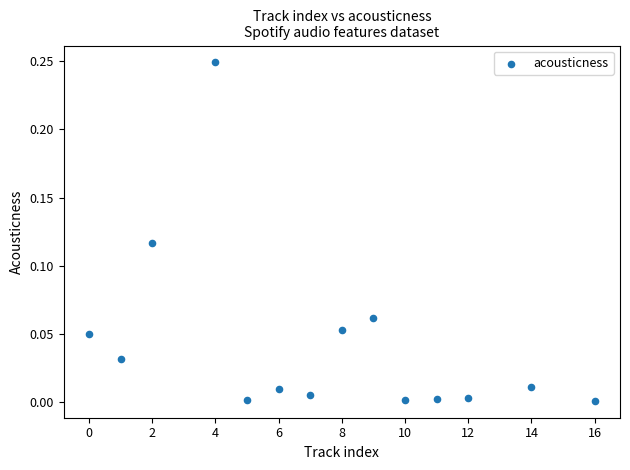

What is the range of X values (max minus min)?

16.0